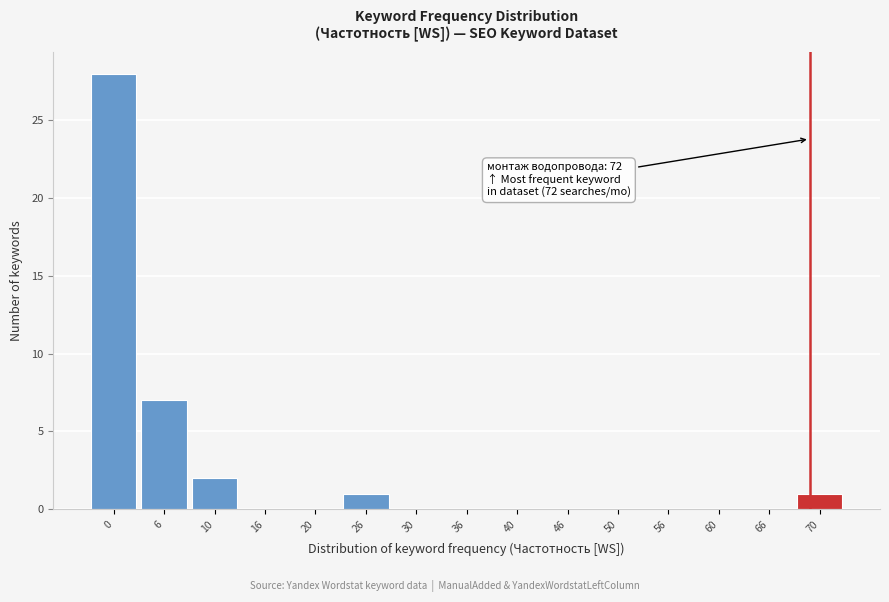

Reading left to right, what are all the values shown in this chart?

0=28	6=7	10=2	16=0	20=0	26=1	30=0	36=0	40=0	46=0	50=0	56=0	60=0	66=0	70=1